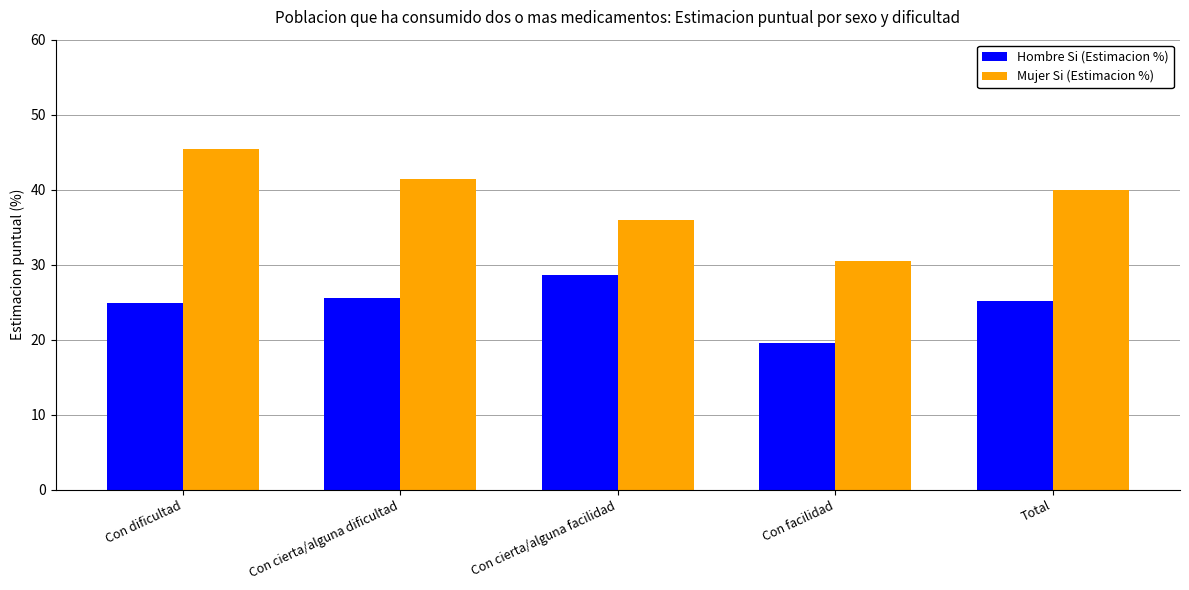

How many data points in Mujer Si (Estimacion %) are less than 39?

2